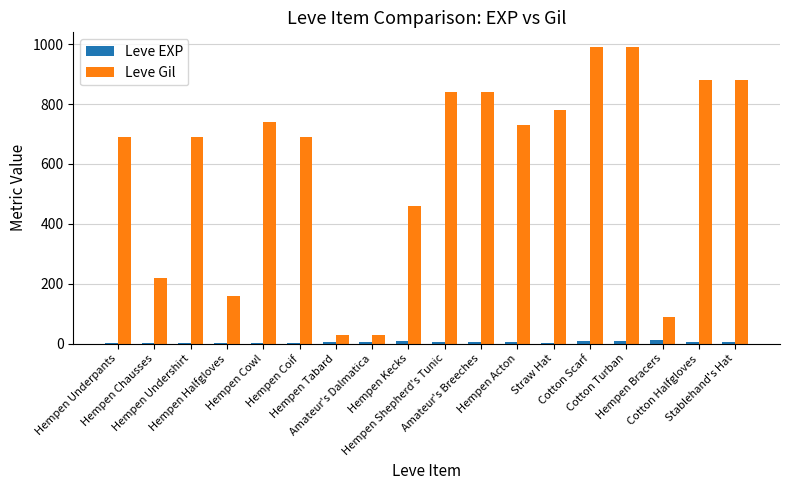

What is the maximum value shown in the chart?

990